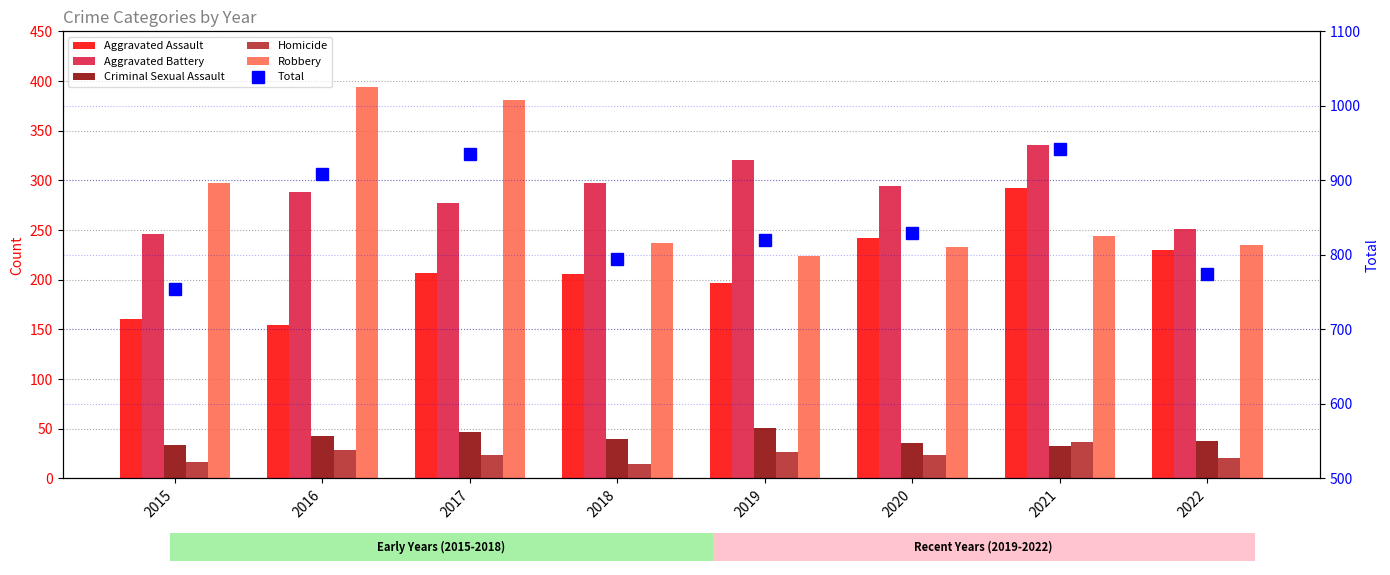

Reading right to left, transcribe all the data shown in this chart.

Aggravated Assault: 2022=230	2021=292	2020=242	2019=197	2018=206	2017=207	2016=154	2015=160
Aggravated Battery: 2022=251	2021=336	2020=294	2019=321	2018=297	2017=277	2016=288	2015=246
Criminal Sexual Assault: 2022=38	2021=33	2020=36	2019=51	2018=40	2017=47	2016=43	2015=34
Homicide: 2022=21	2021=37	2020=24	2019=27	2018=15	2017=24	2016=29	2015=17
Robbery: 2022=235	2021=244	2020=233	2019=224	2018=237	2017=381	2016=394	2015=297
Total: 2022=775	2021=942	2020=829	2019=820	2018=795	2017=936	2016=908	2015=754